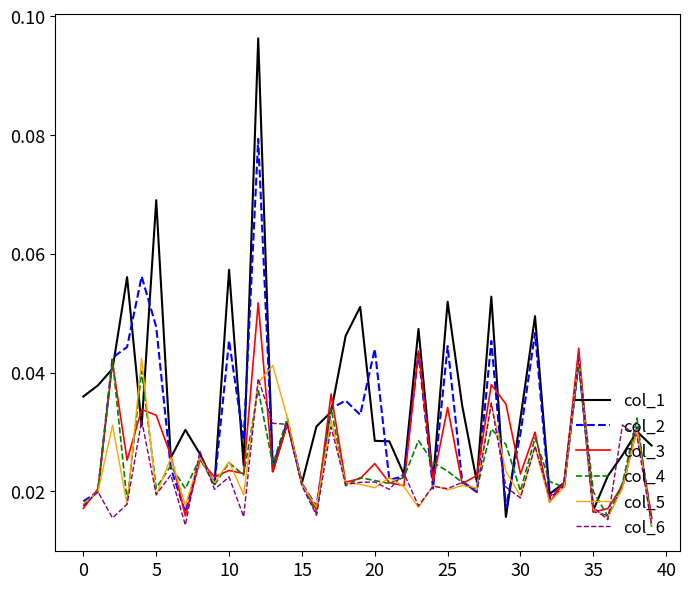

Which series has the largest total across all categories?

col_1